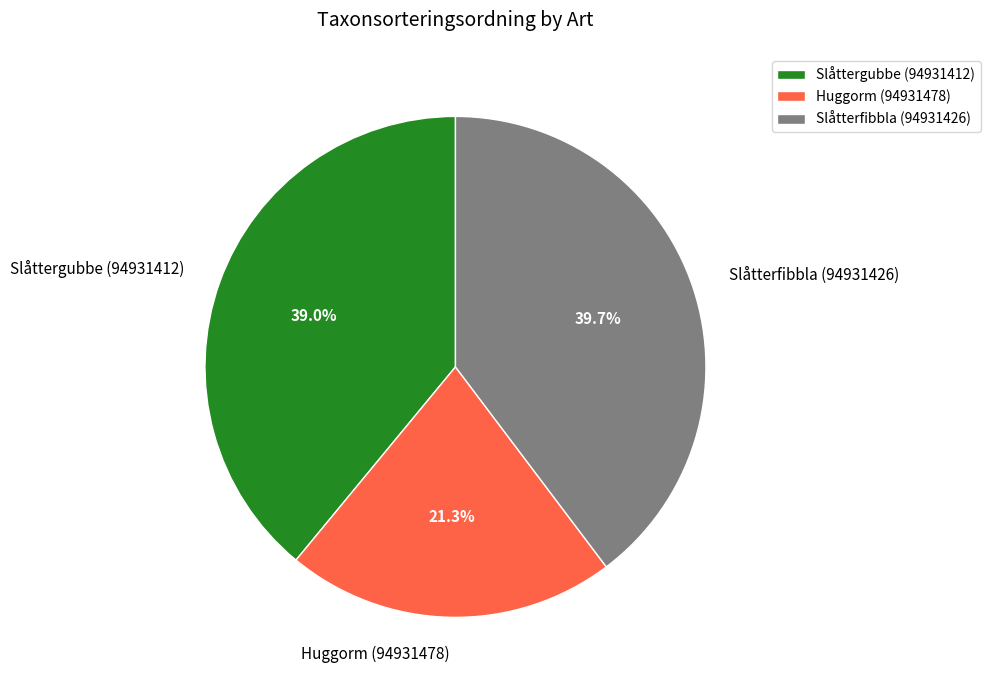

To the nearest percent, what is the average slice percentage?

33%